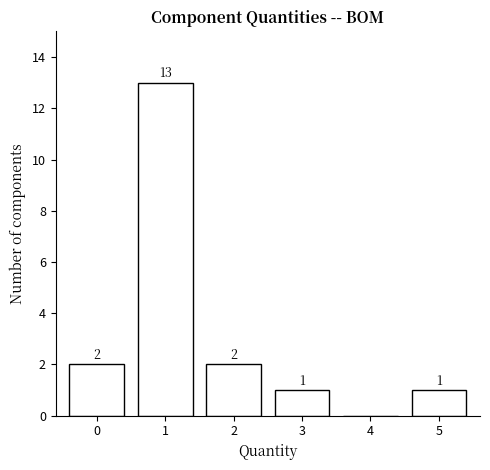

Reading left to right, extract all data points from this chart.

0=2	1=13	2=2	3=1	4=0	5=1